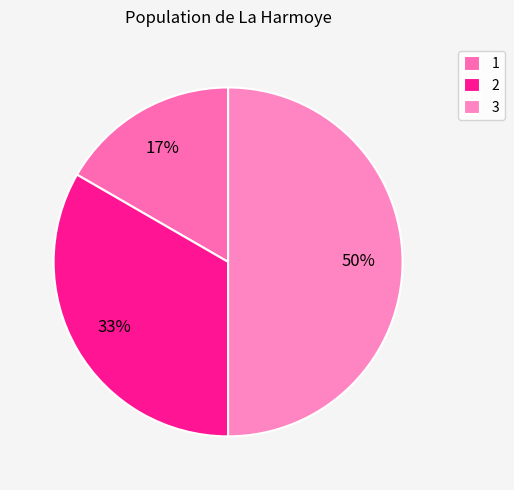

Combined, do 1 and 3 account for over 50%?

Yes